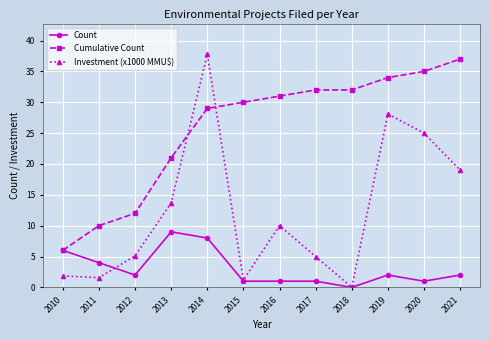

Is it true that Investment (x1000 MMU$) equals 27.6 at 2021?

False